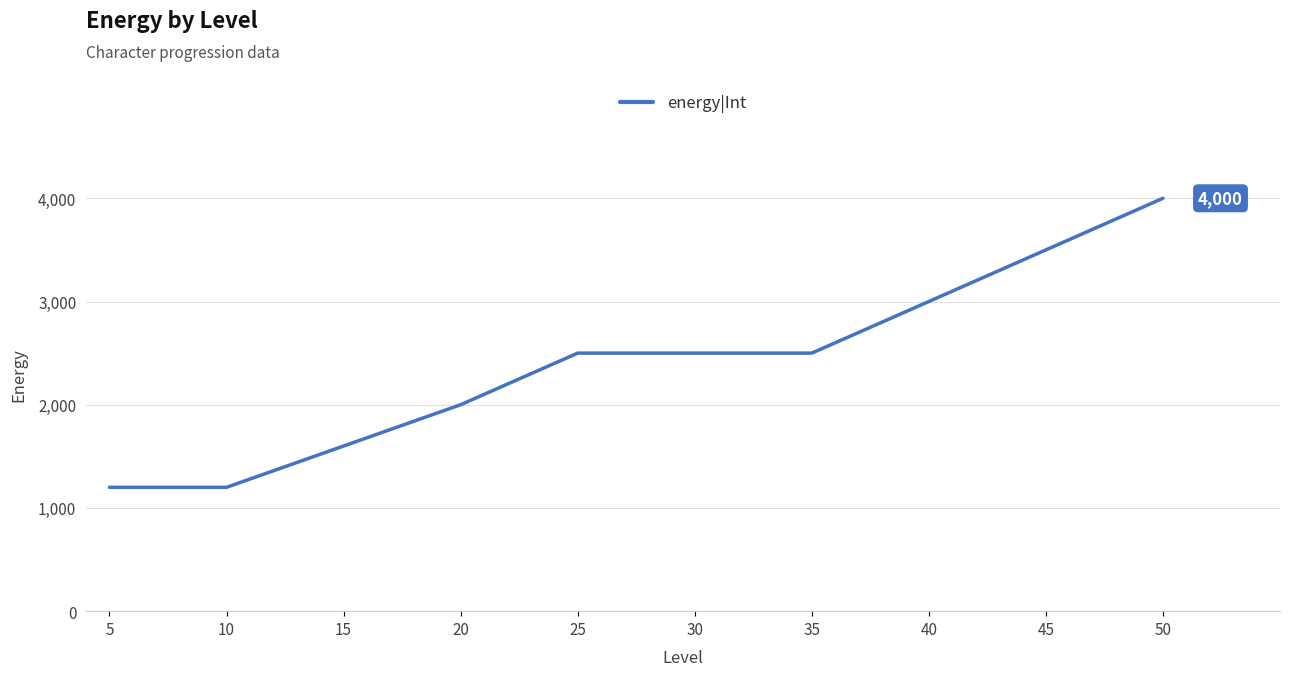

Reading left to right, list all the values displayed in this chart.

5=1200	10=1200	15=1600	20=2000	25=2500	30=2500	35=2500	40=3000	45=3500	50=4000